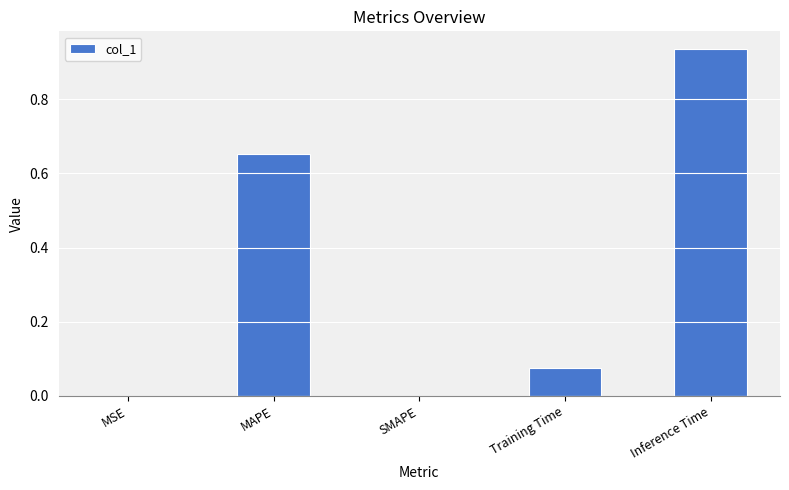

What is the sum of all values?

1.7